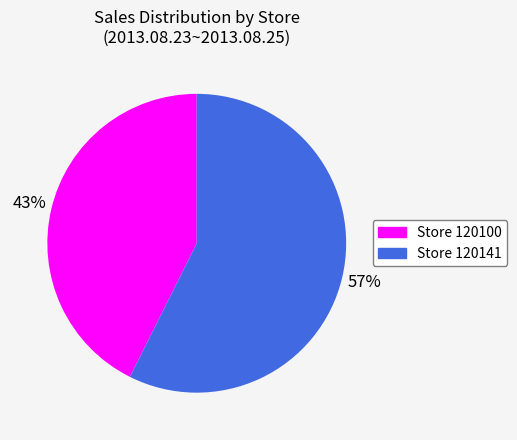

The Store 120141 slice represents 57% of the pie. True or false?

True